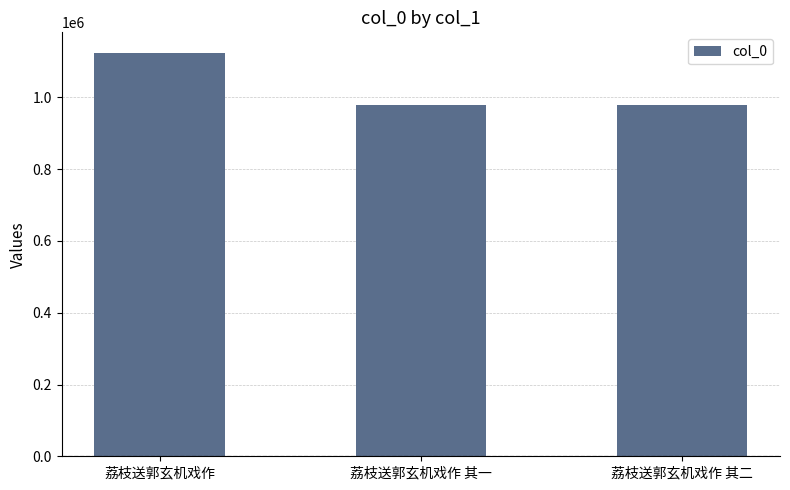

What is the maximum value shown in the chart?

1125198